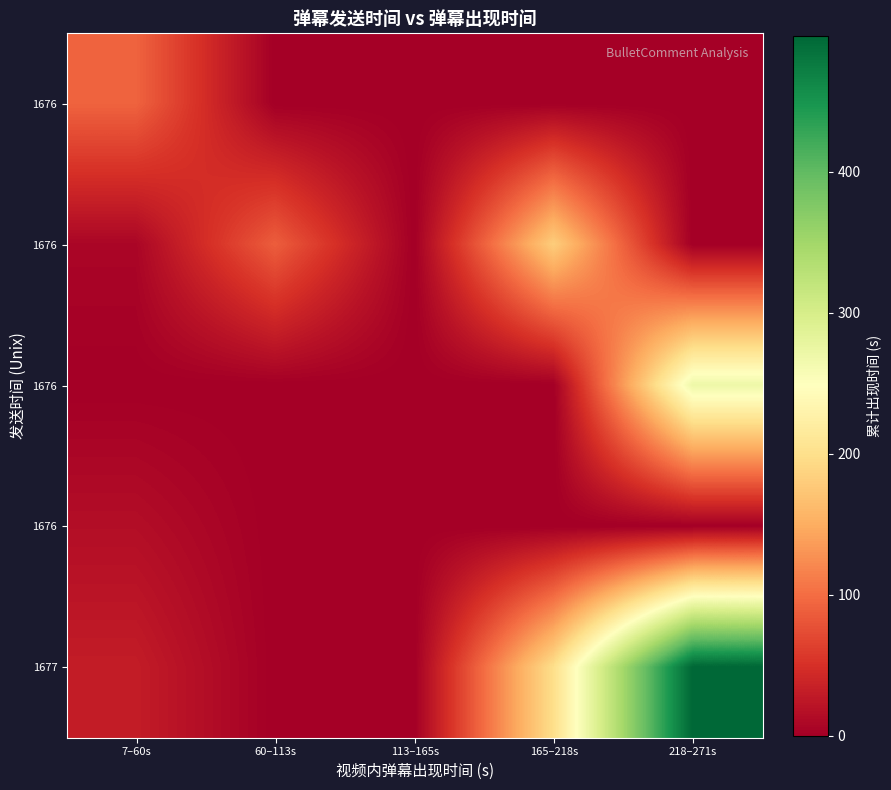

What is the spread (max minus min) of values at 60–113s?

87.7